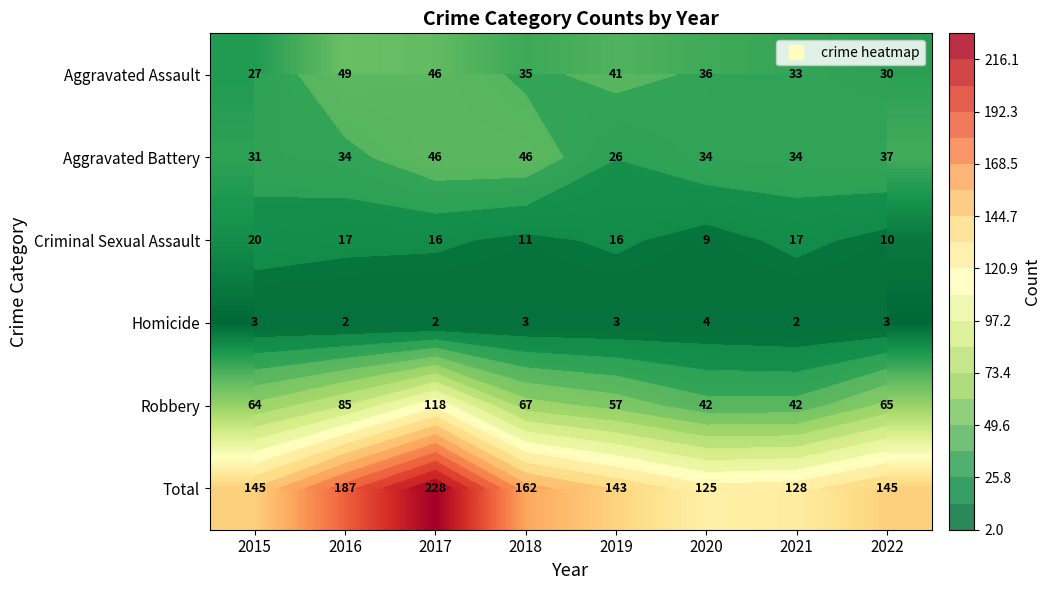

The Total series shows 60 at 2017. True or false?

False